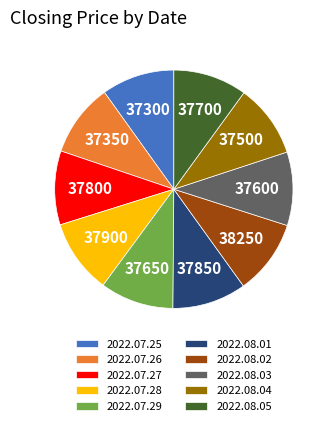

Is there any slice that represents more than half of the pie?

No